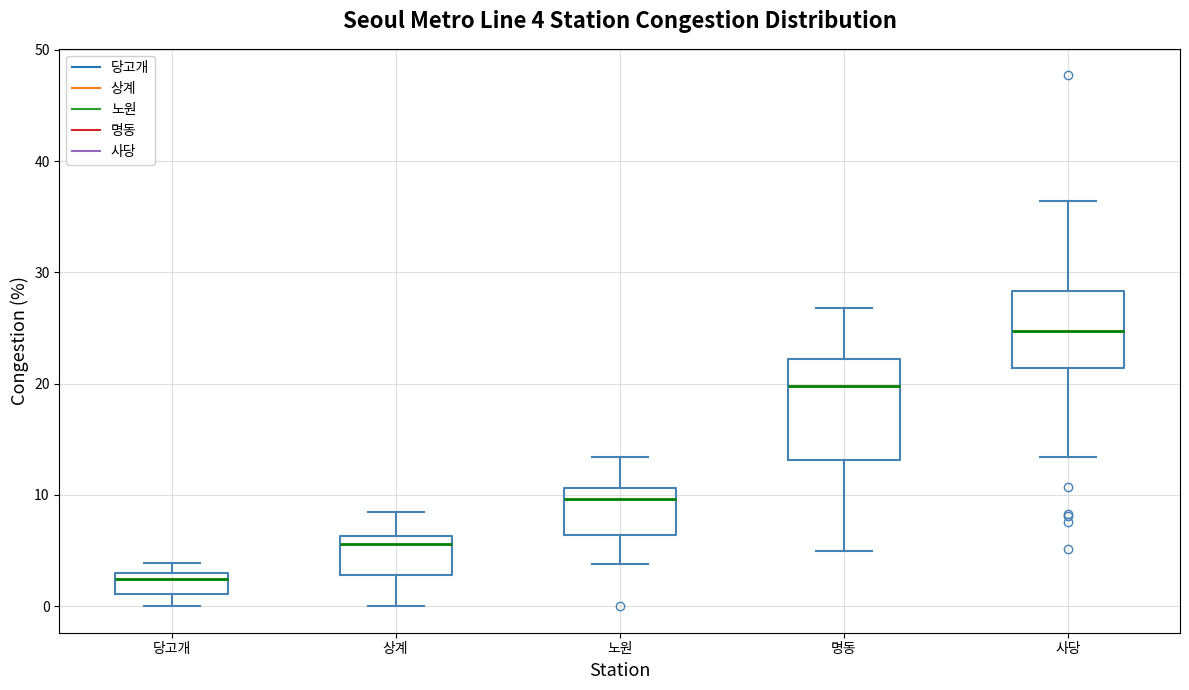

Which box has the highest median line?

사당